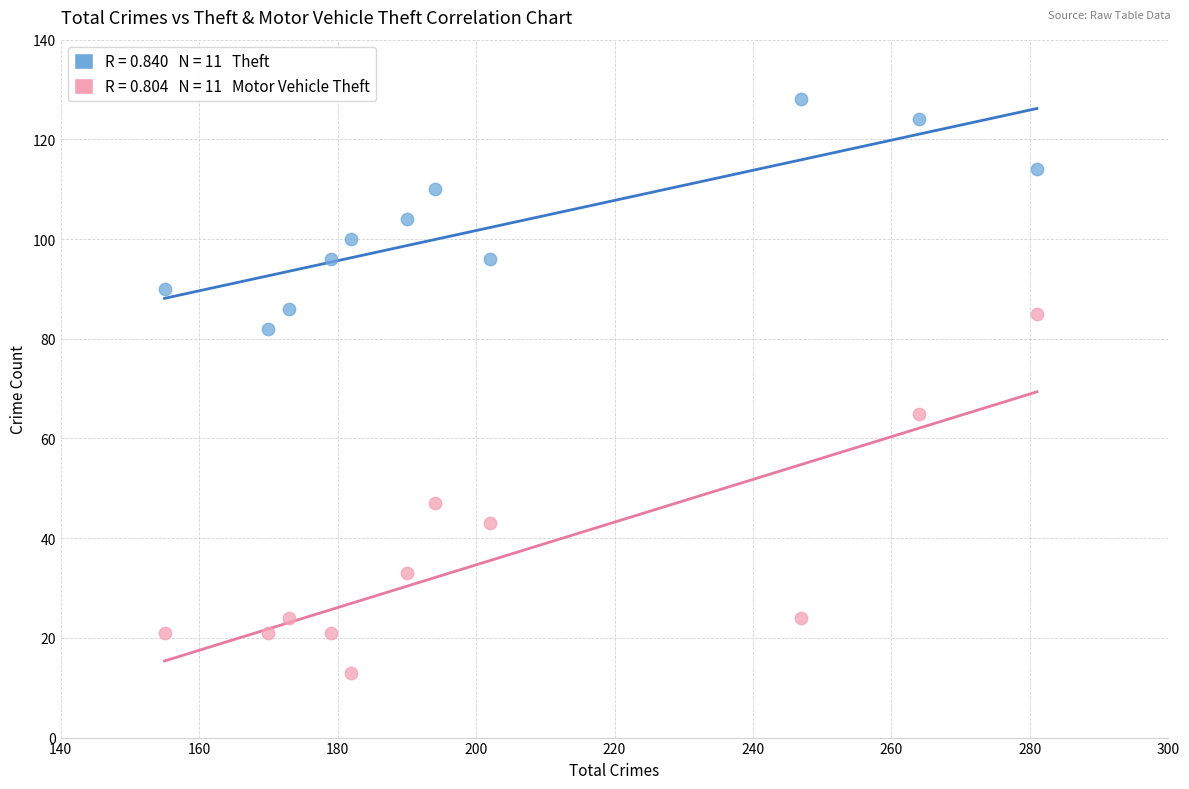

Across all series, what Y value is closest to 70?

65